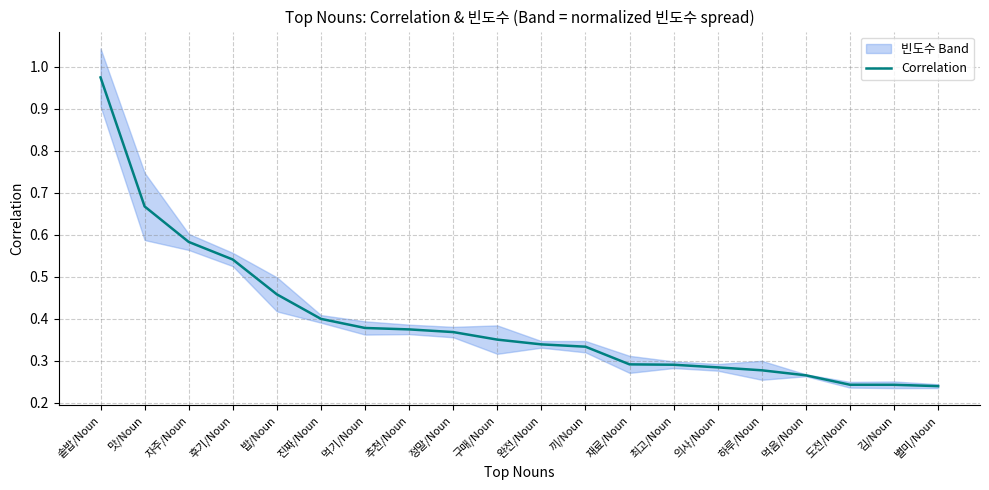

Rank the categories by value from highest to lowest.

솥밥/Noun, 맛/Noun, 자주/Noun, 후기/Noun, 밥/Noun, 진짜/Noun, 먹기/Noun, 추천/Noun, 정말/Noun, 구매/Noun, 완전/Noun, 끼/Noun, 재료/Noun, 최고/Noun, 의사/Noun, 하루/Noun, 먹음/Noun, 도전/Noun, 김/Noun, 별미/Noun